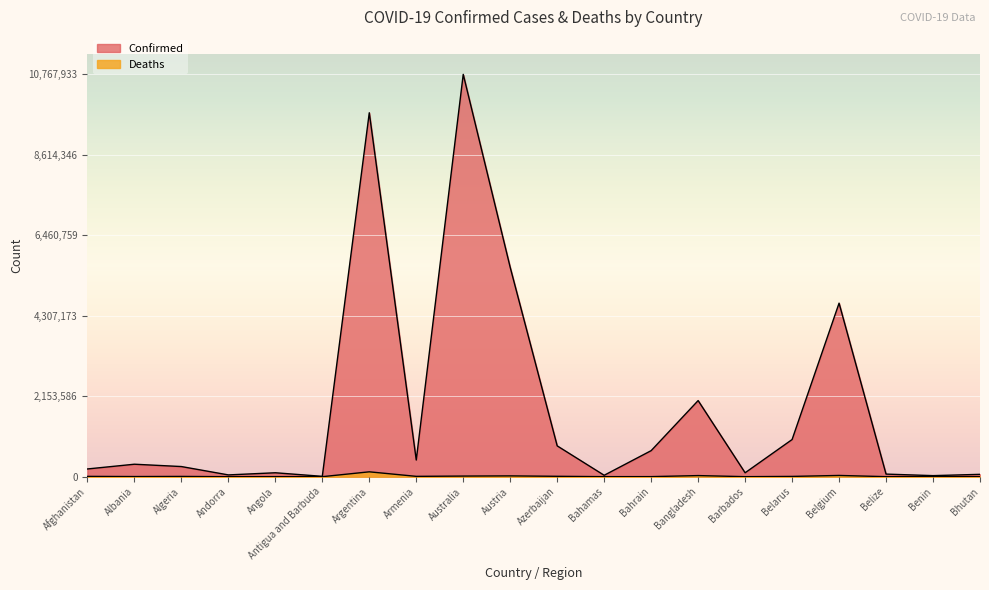

True or false: Confirmed and Deaths intersect in this chart.

False